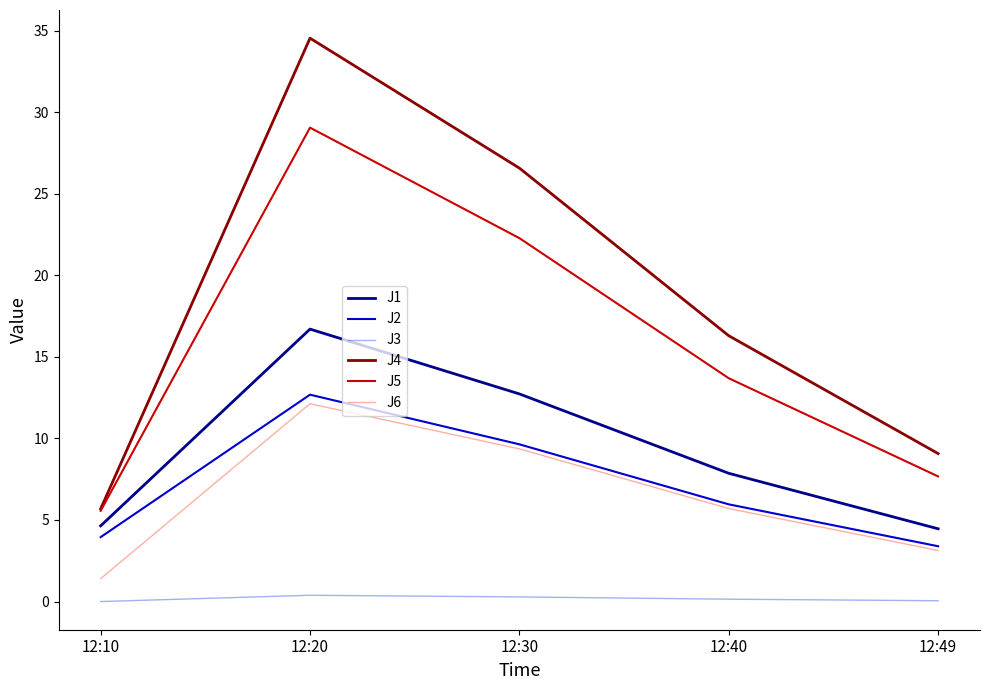

What are all the series names shown in the legend?

J1, J2, J3, J4, J5, J6